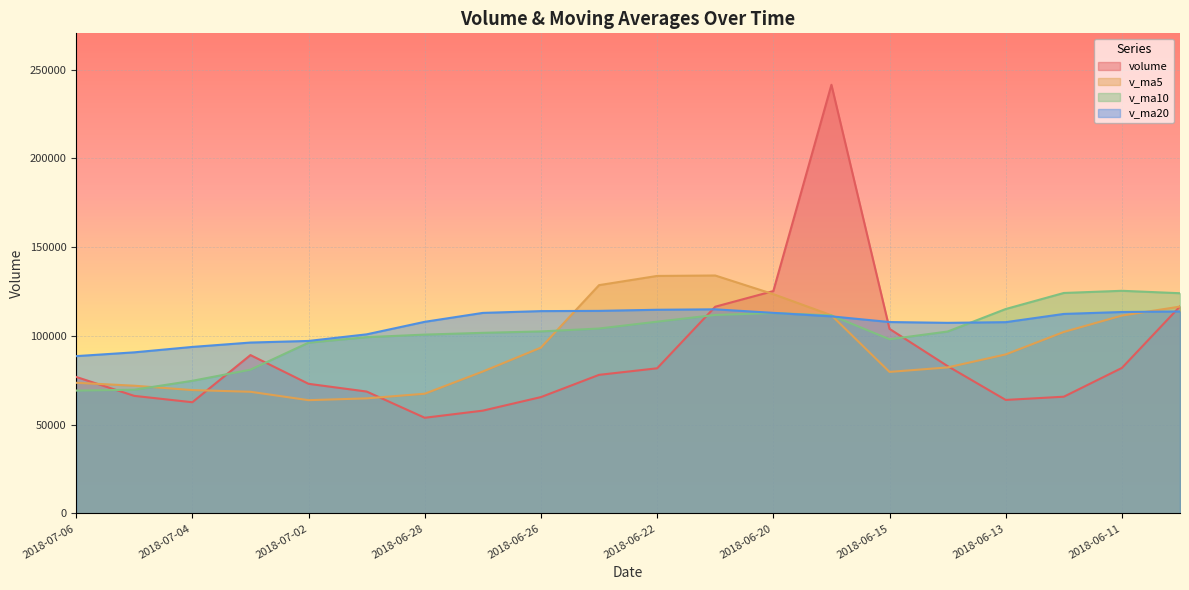

What are all the series names shown in the legend?

volume, v_ma5, v_ma10, v_ma20